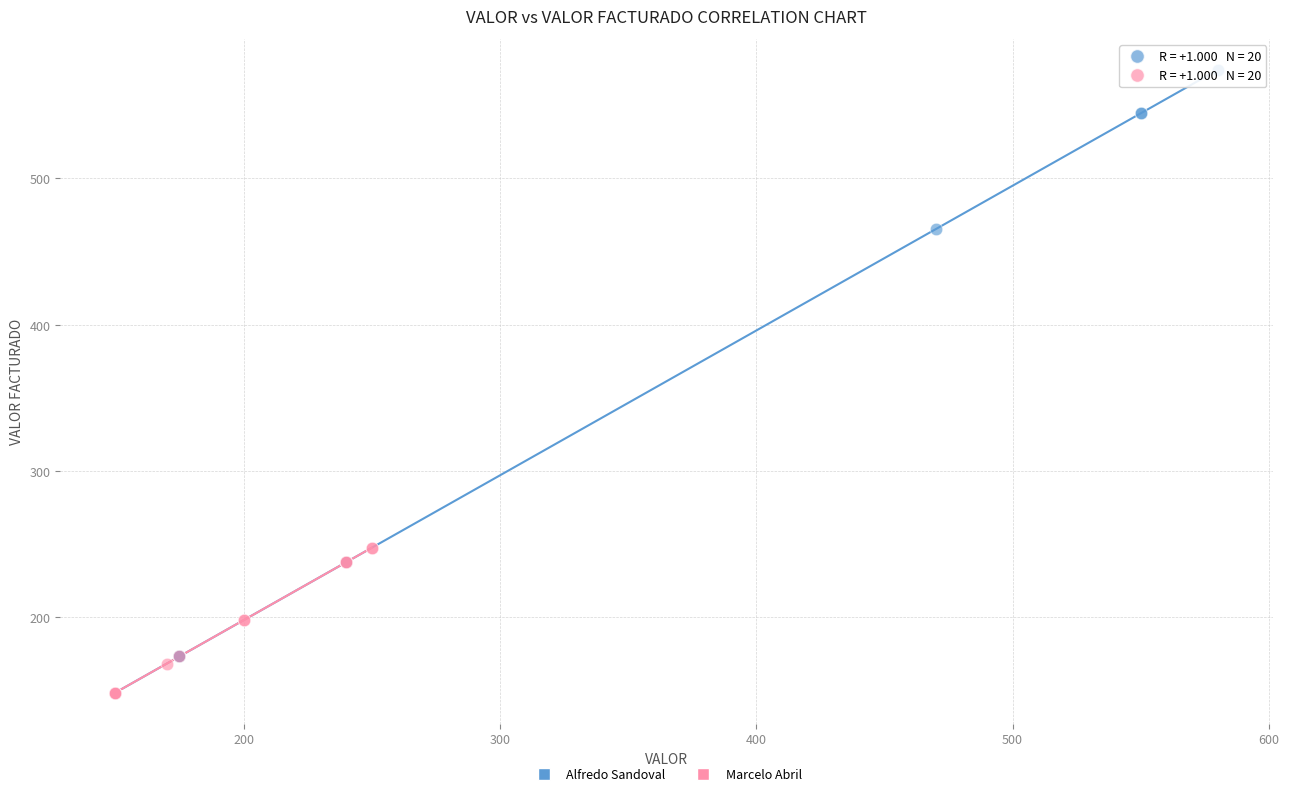

What are all the series names shown in the legend?

Alfredo Sandoval, Marcelo Abril